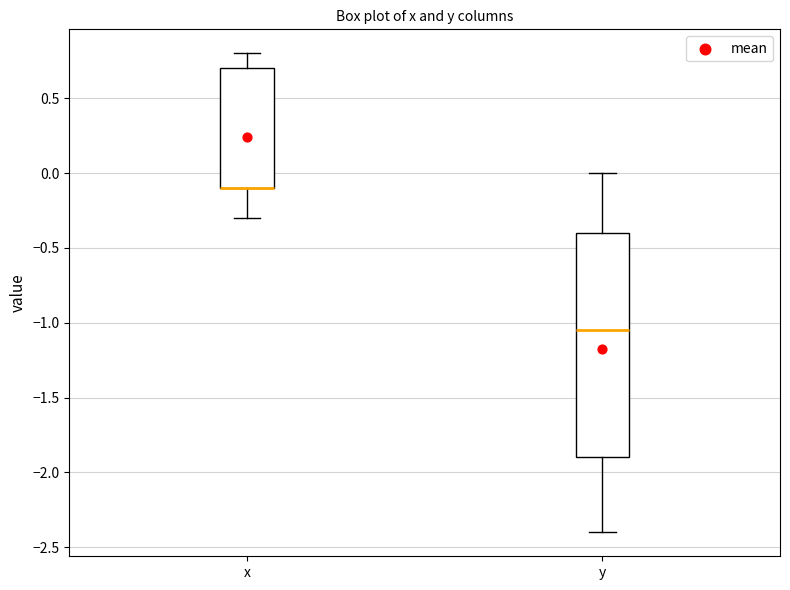

Which box is the tallest, from its lower edge to its upper edge?

y